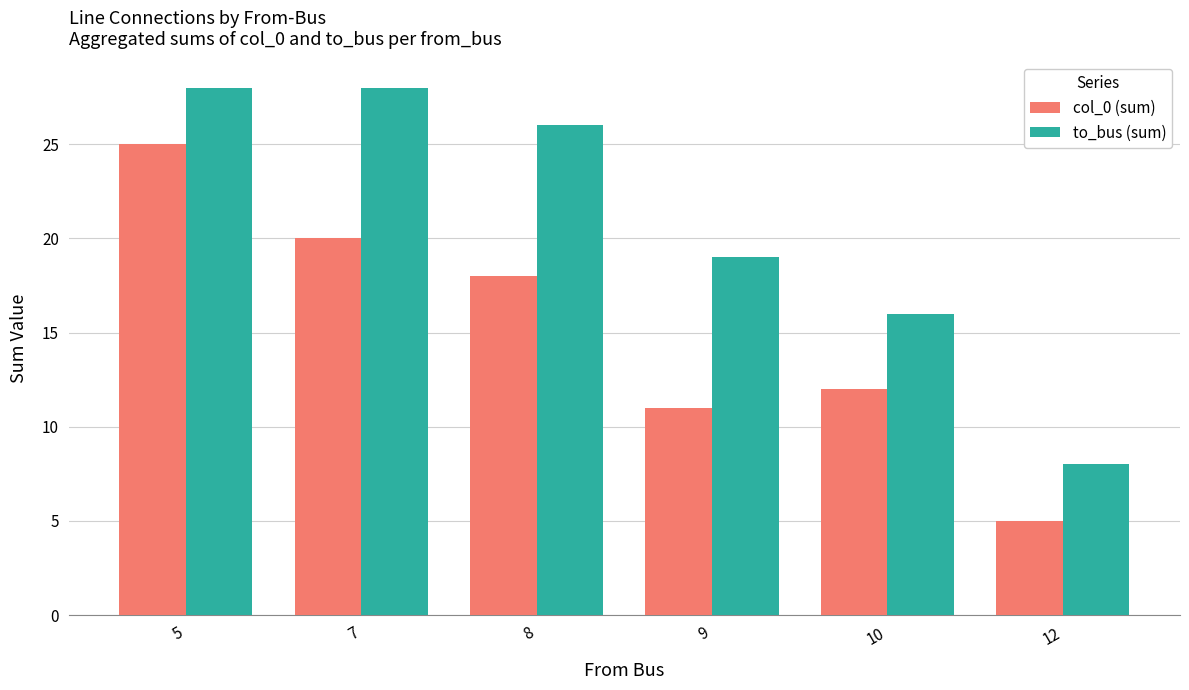

Is the value of col_0 (sum) at 8 greater than the value of to_bus (sum) at 10?

Yes